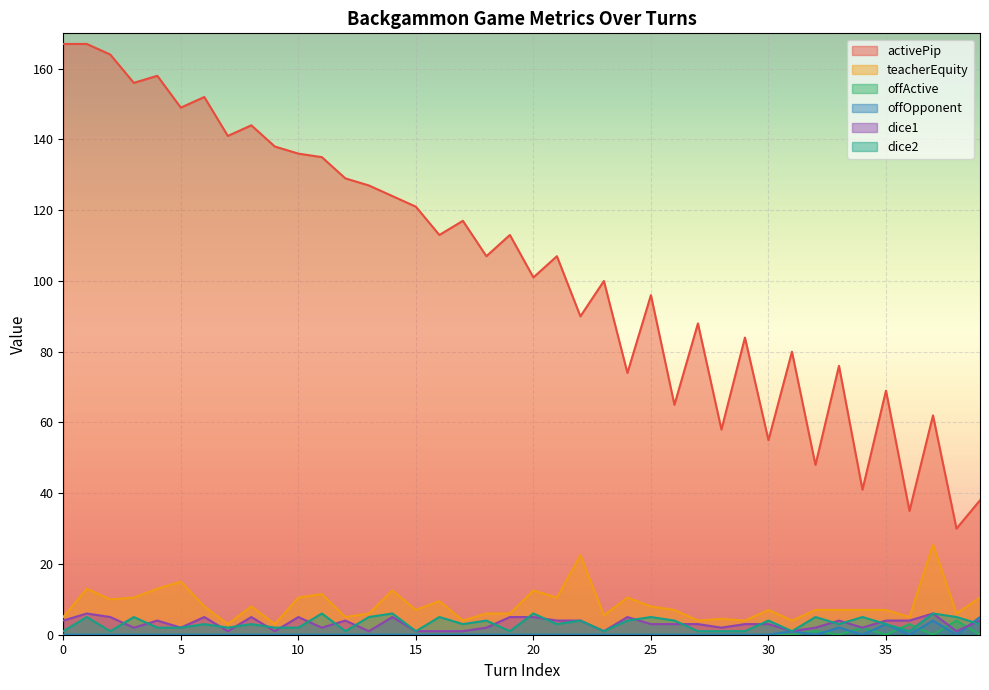

What is the average value of the dice1 series?

3.1